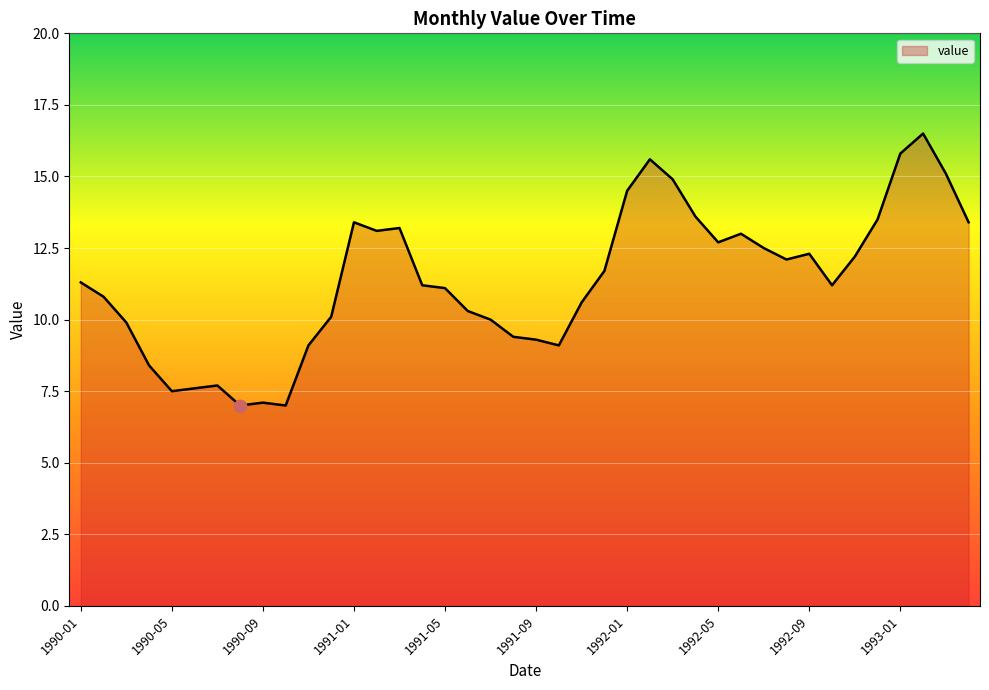

What is the maximum value shown in the chart?

16.5